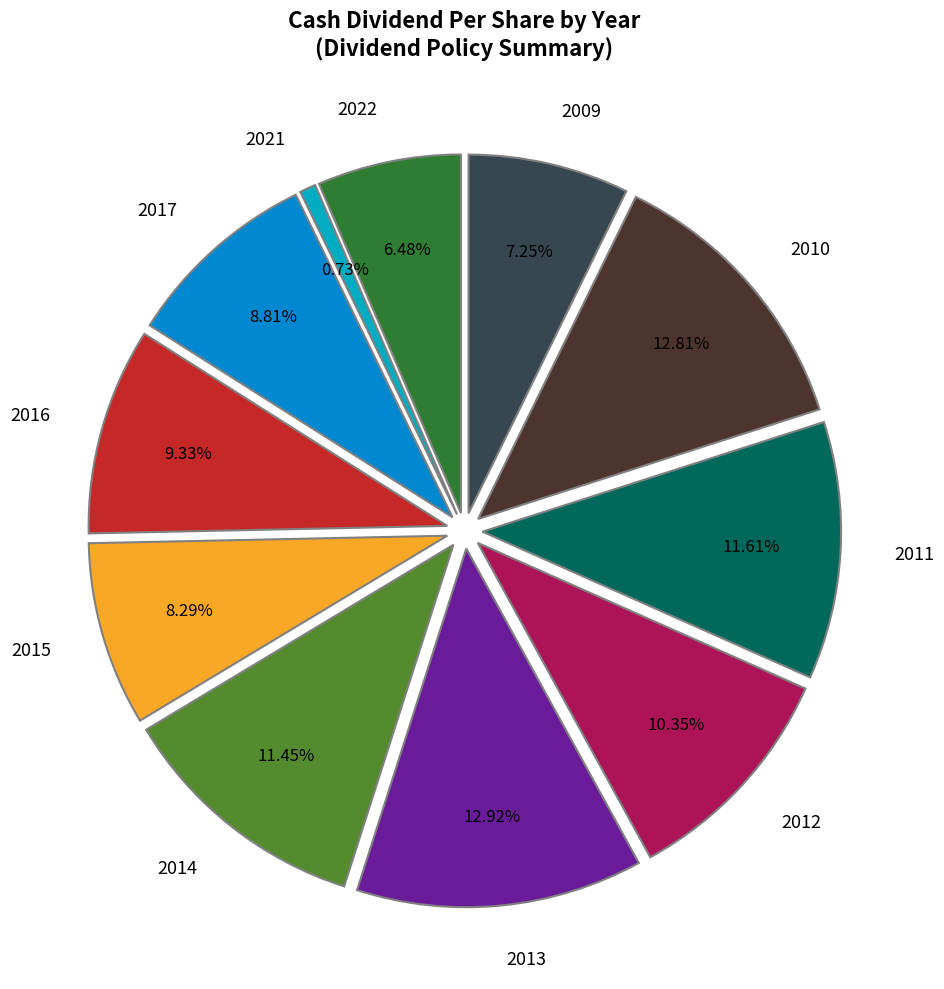

Between 2015 and 2021, which is larger?

2015